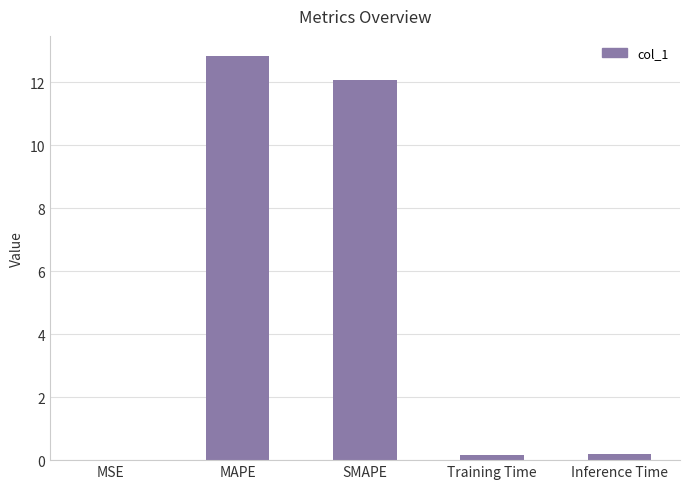

What is the average value?

5.1